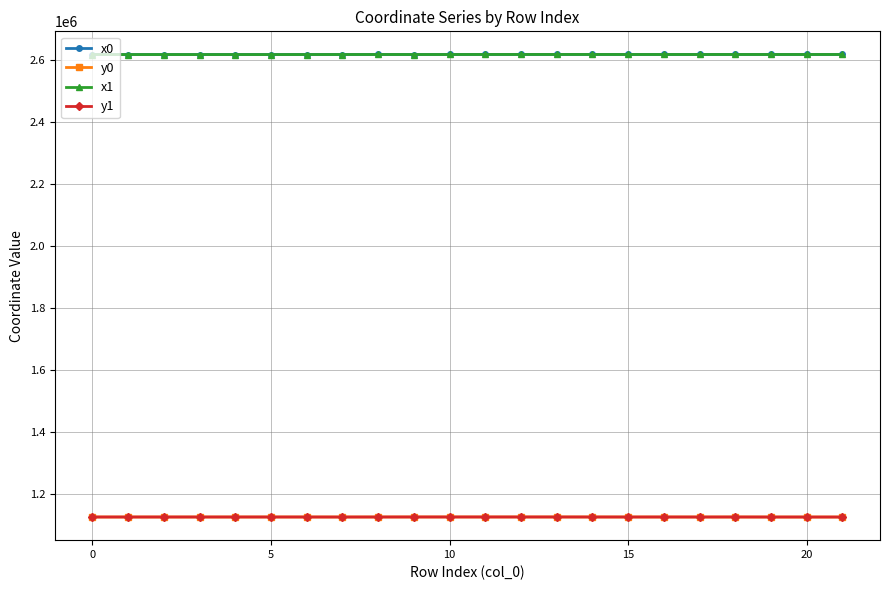

True or false: x0 has more than 2 interior local peaks.

True